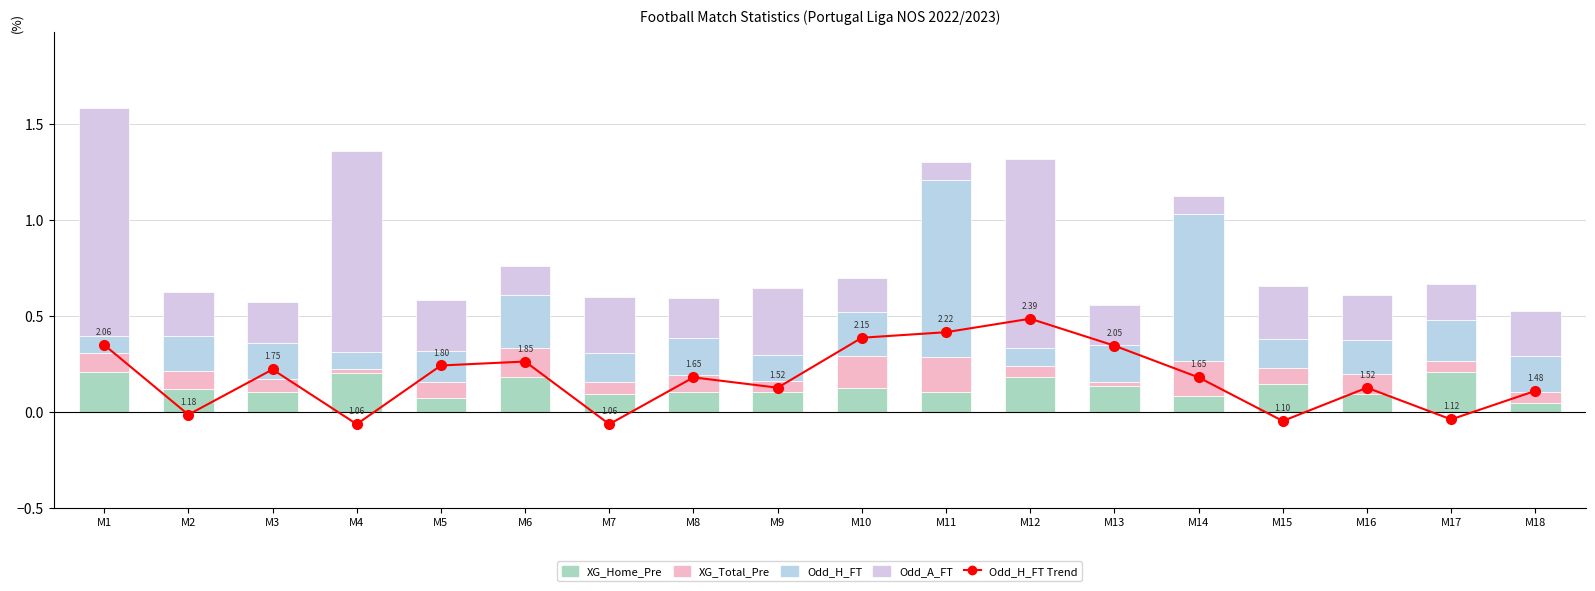

At which category is the sum across all series the highest?

M12